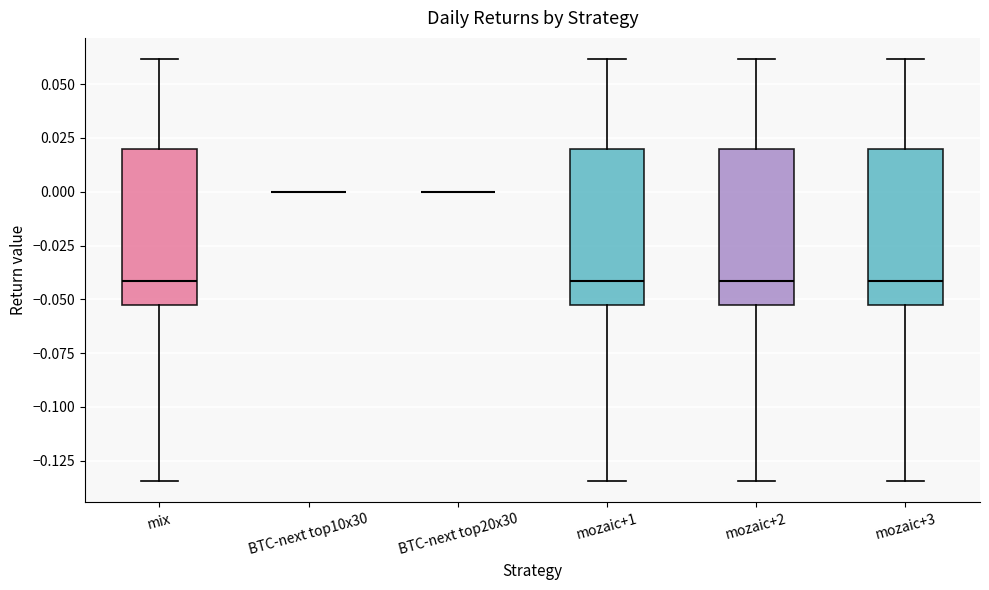

Reading left to right, read every box against the y-axis: the position of its median line, the range the box covers, and the ends of its whiskers. The values are not printed on the chart, so give them approximately, as read against the axis.

mix: median -0.040, box -0.050 to 0.020, whiskers -0.135 to 0.060
BTC-next top10x30: box collapsed to a line at 0.000, whiskers 0.000 to 0.000
BTC-next top20x30: box collapsed to a line at 0.000, whiskers 0.000 to 0.000
mozaic+1: median -0.040, box -0.050 to 0.020, whiskers -0.135 to 0.060
mozaic+2: median -0.040, box -0.050 to 0.020, whiskers -0.135 to 0.060
mozaic+3: median -0.040, box -0.050 to 0.020, whiskers -0.135 to 0.060